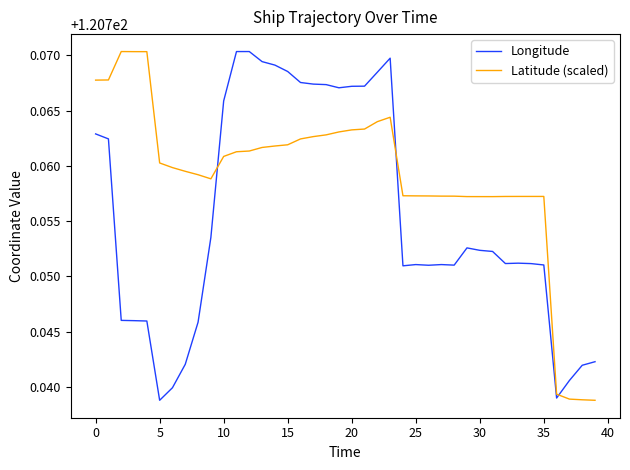

Rank the series by their average value, from highest to lowest.

Latitude (scaled), Longitude